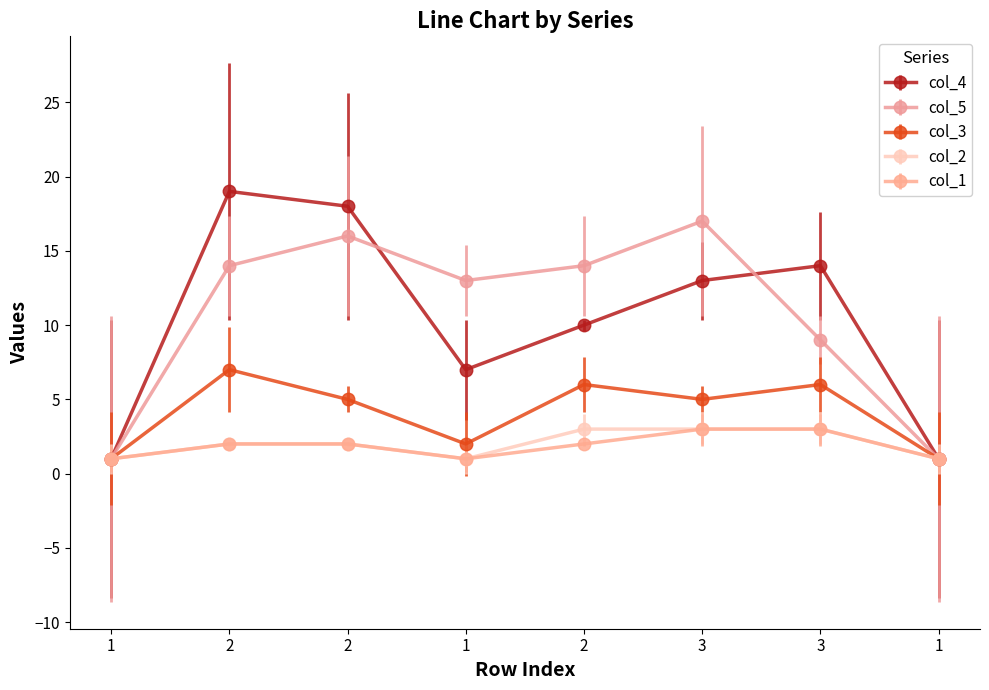

How many interior local valleys does the col_1 series have?

1